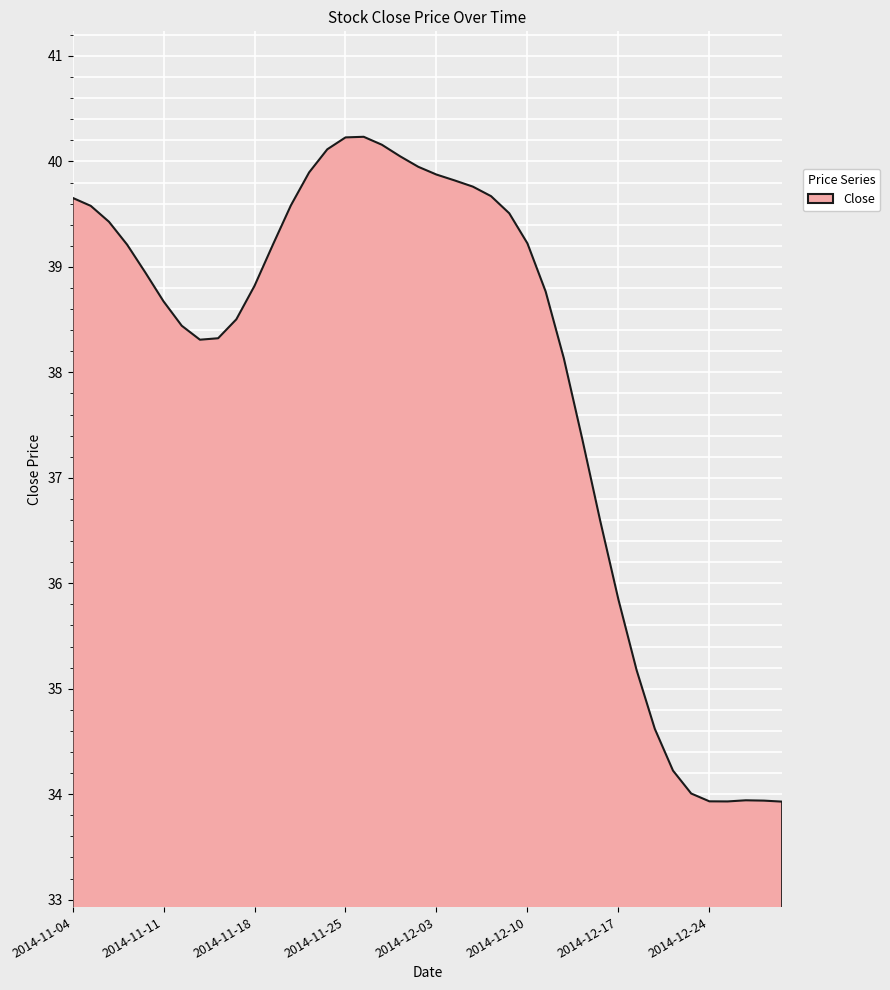

At which label is the value closest to 36?

2014-12-17